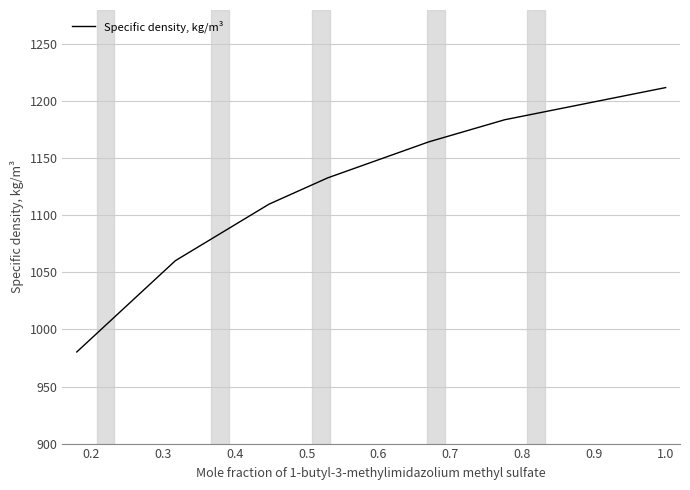

Is this an area chart (filled region under the line)?

No